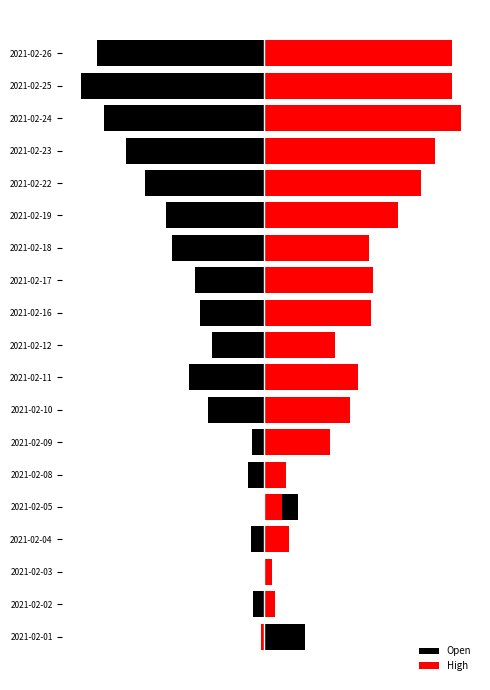

How many bars are there in each group?

2